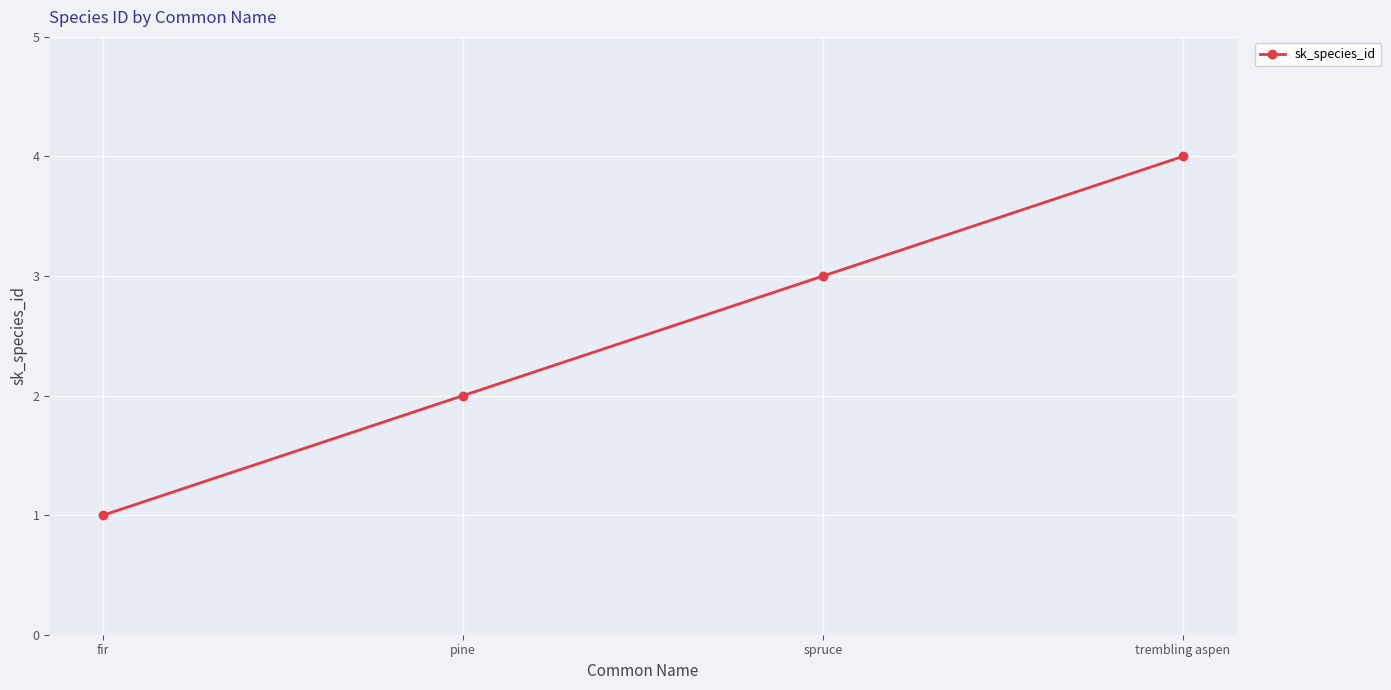

What is the sum of the values at spruce and trembling aspen?

7